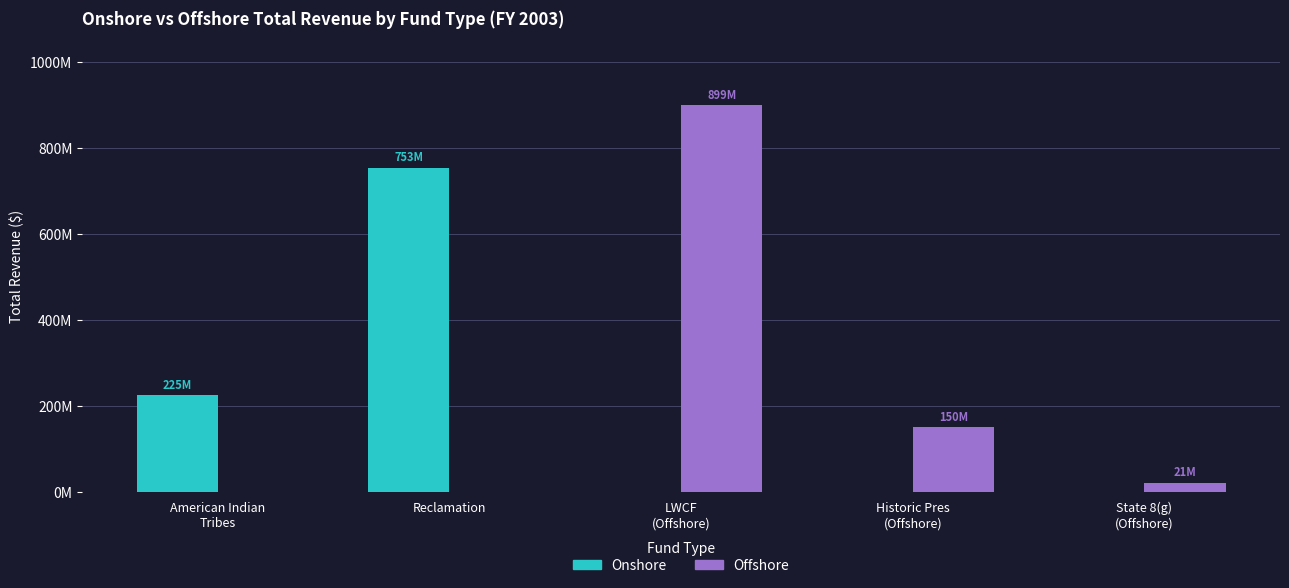

Between American Indian
Tribes and LWCF
(Offshore), which series saw the biggest shift?

Offshore